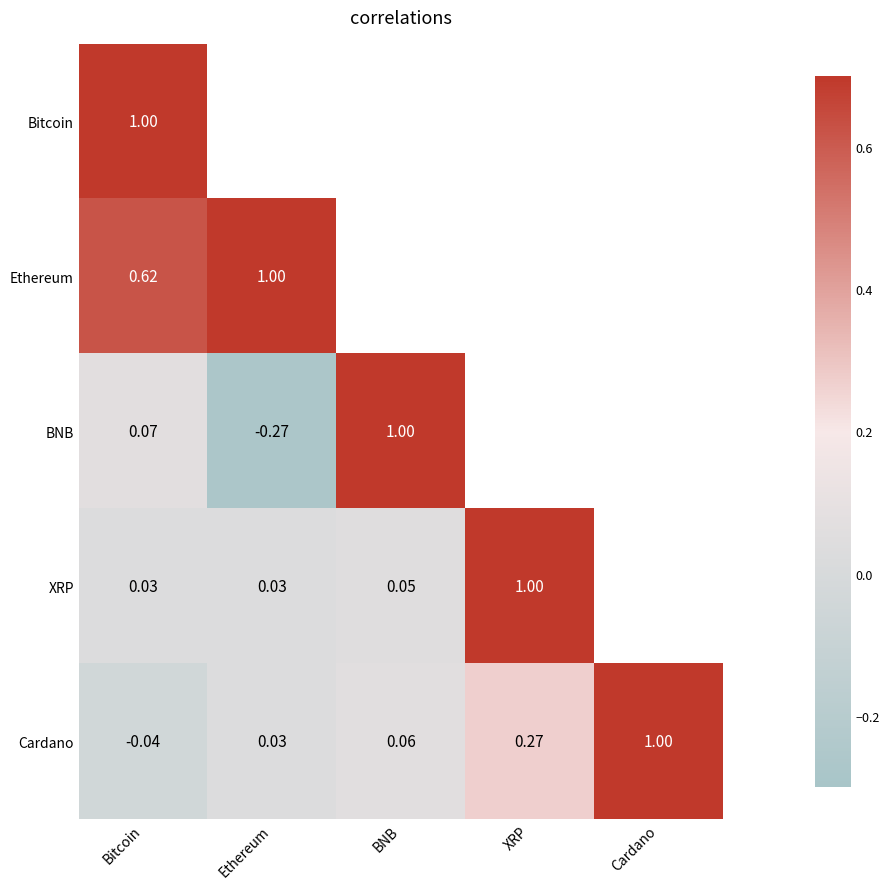

How many distinct data groups are displayed?

5